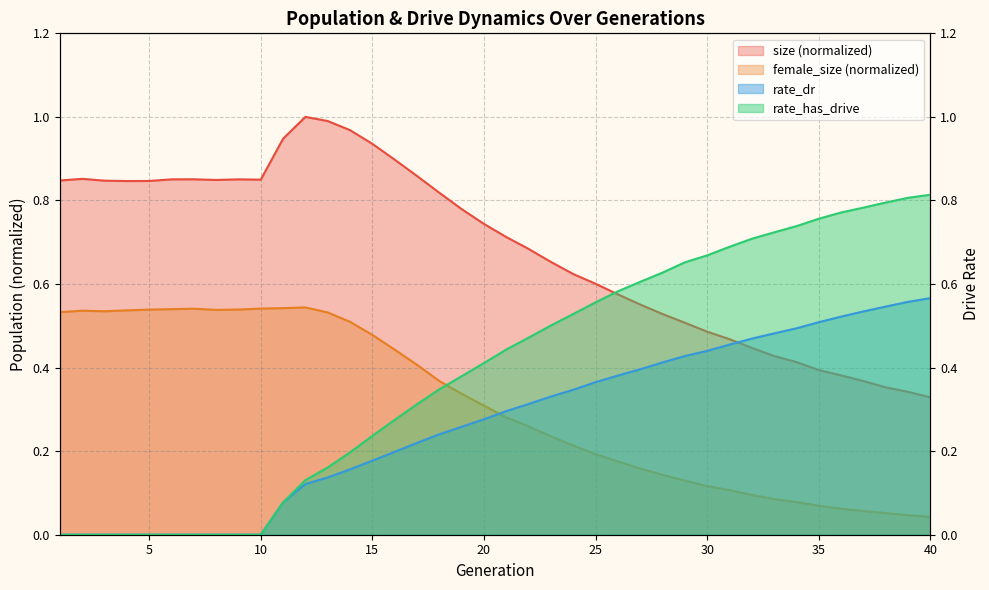

True or false: size and female_size intersect in this chart.

False